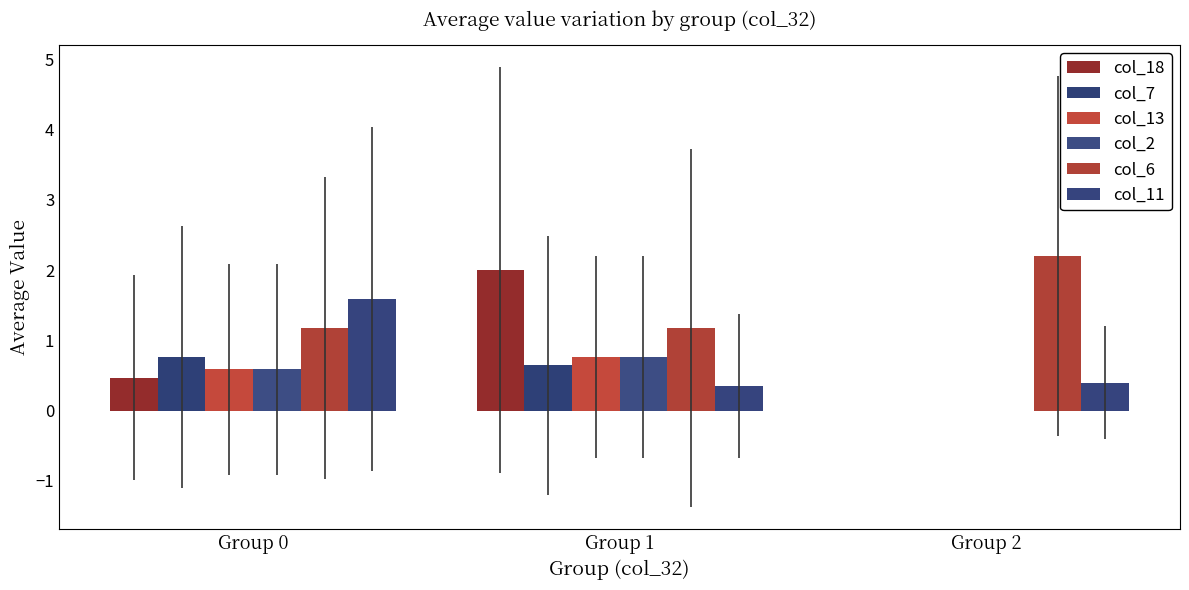

True or false: col_18 has a value of 0.7 at Group 0.

False